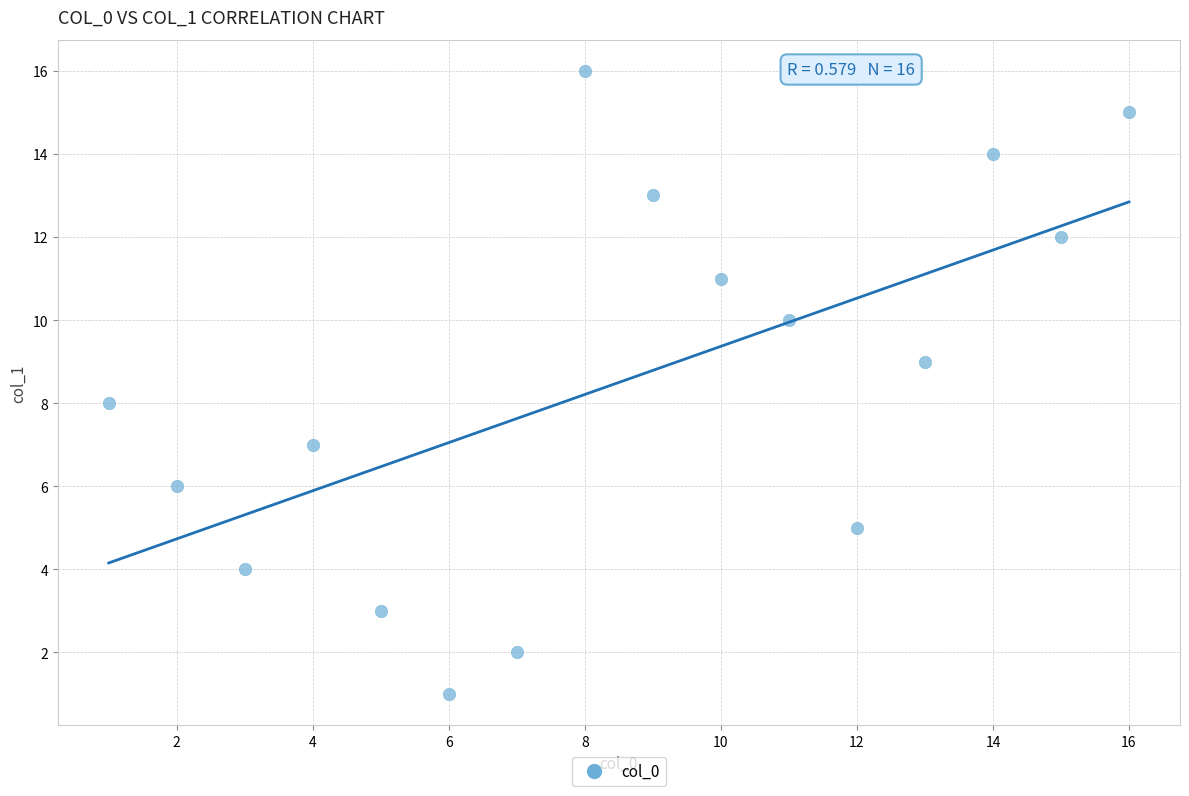

What is the range of X values (max minus min)?

15